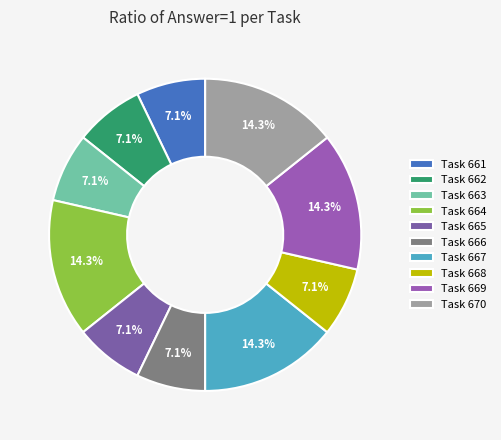

Does any single category account for the majority?

No